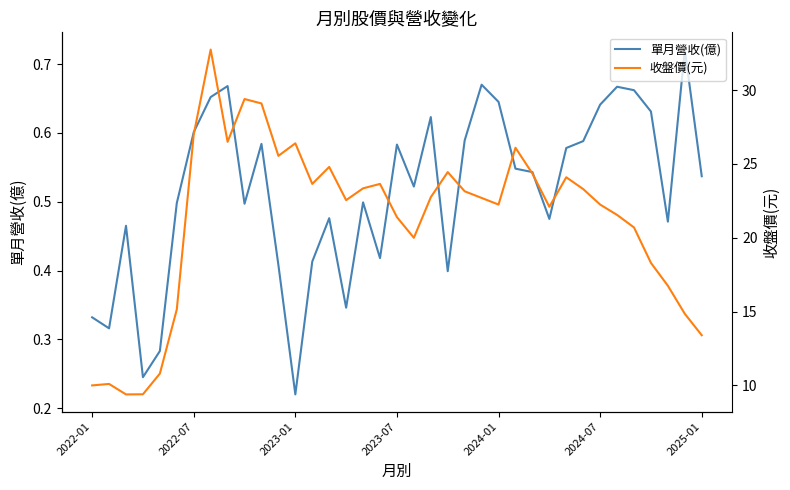

What is the difference between the maximum and minimum values in the 單月營收(億) series?

0.5